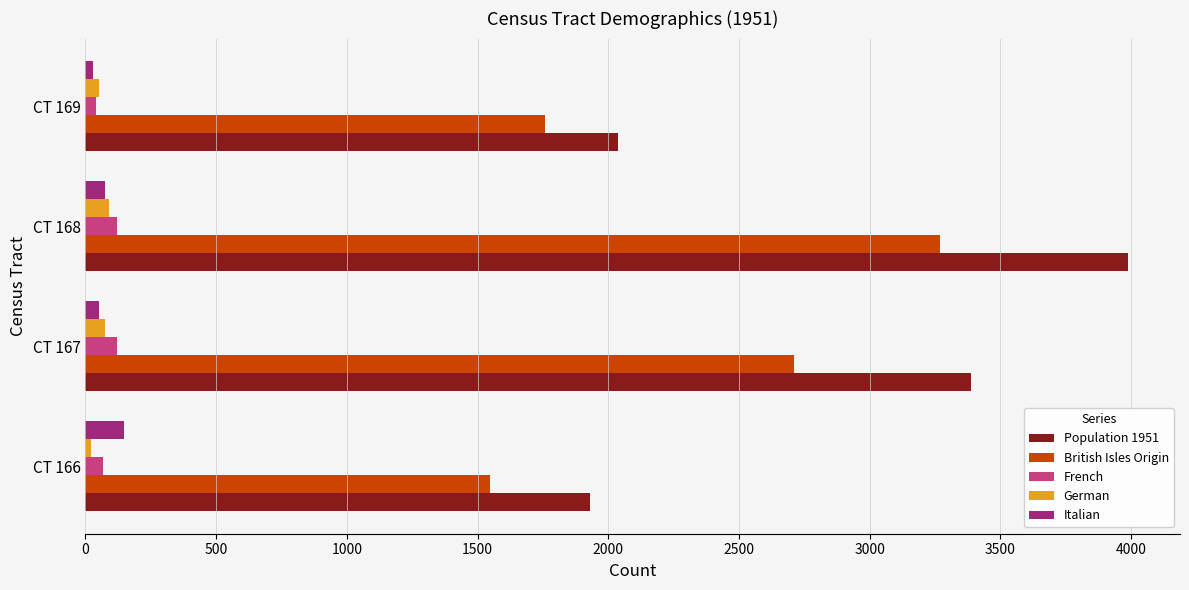

How many categories are shown in the chart?

4